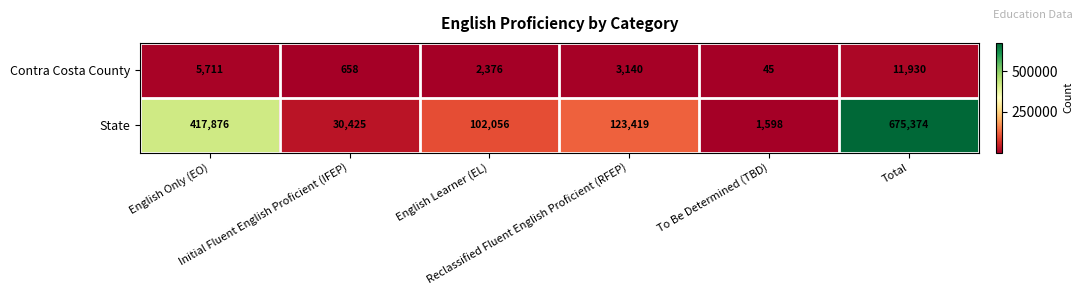

What is the maximum value shown in the chart?

675374